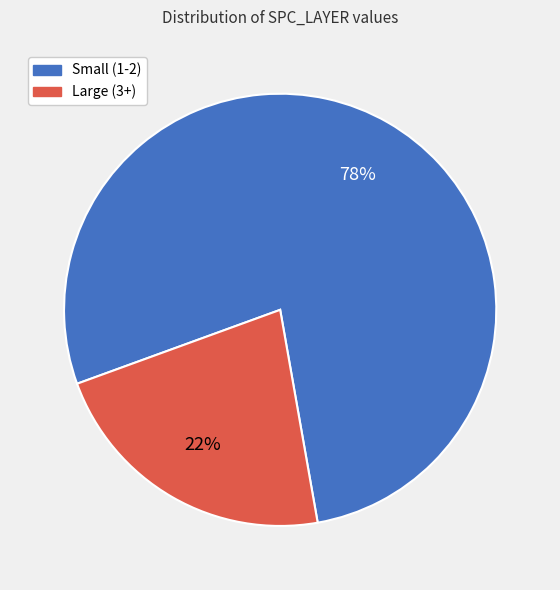

Count the number of slices in the pie.

2